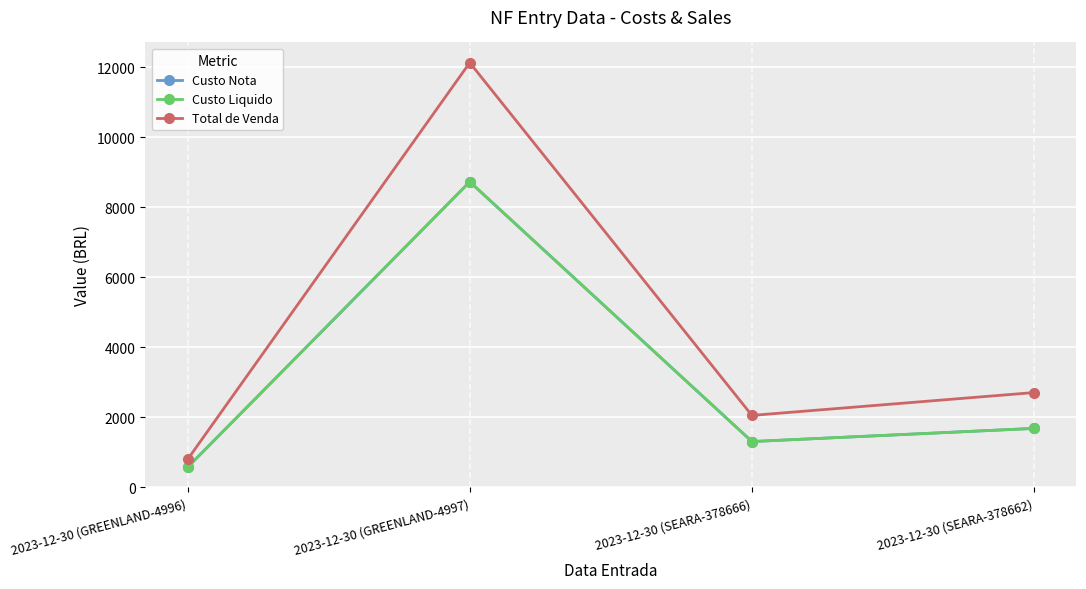

What is the label of the 1st point from the right?

2023-12-30 (SEARA-378662)